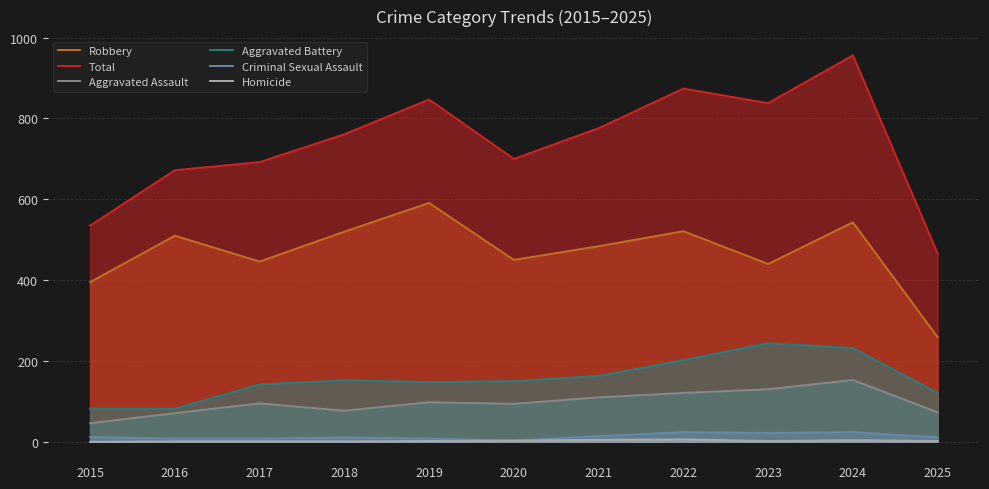

What value does the Criminal Sexual Assault series have at 2021?

14